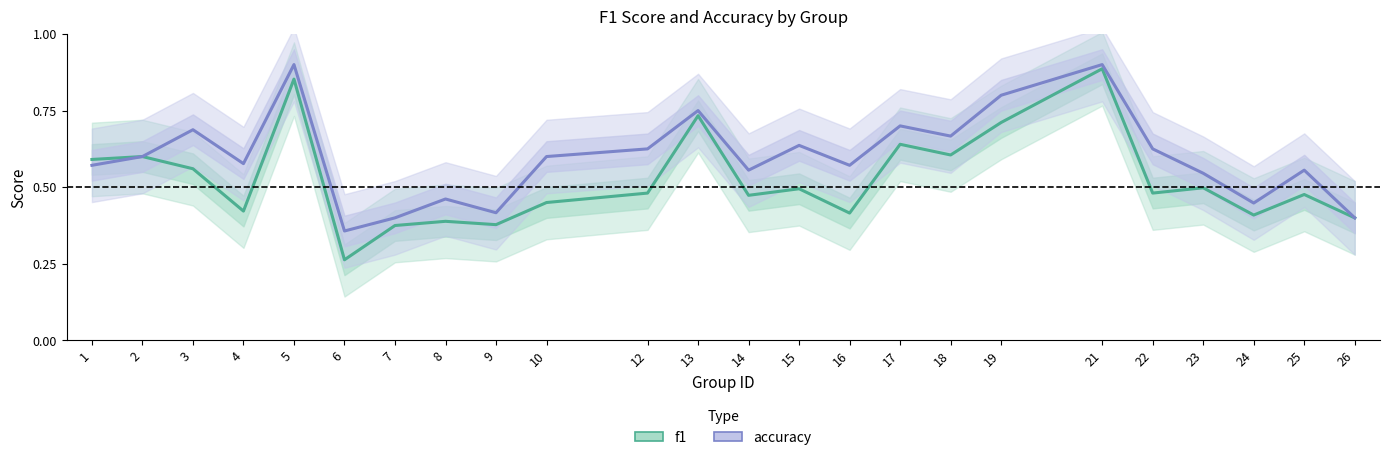

Which series has the largest total across all categories?

accuracy